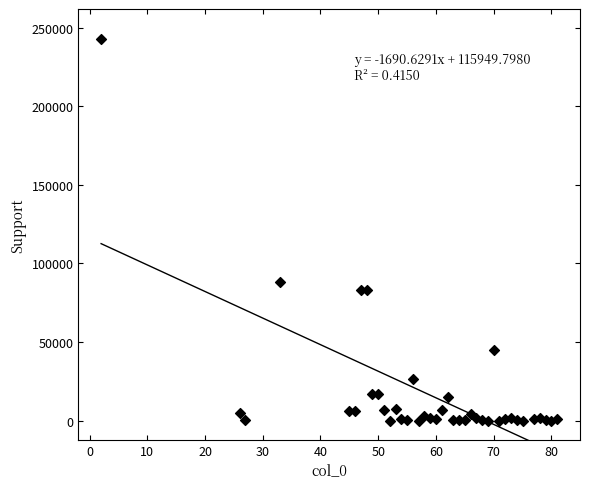

What Y value in the scatter plot is closest to 121212?

88365